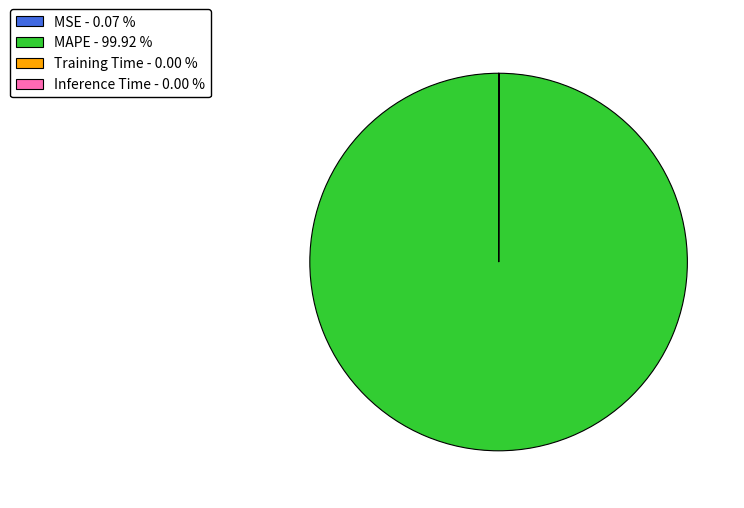

Does MAPE - 99.92 % represent more than half of the total?

Yes